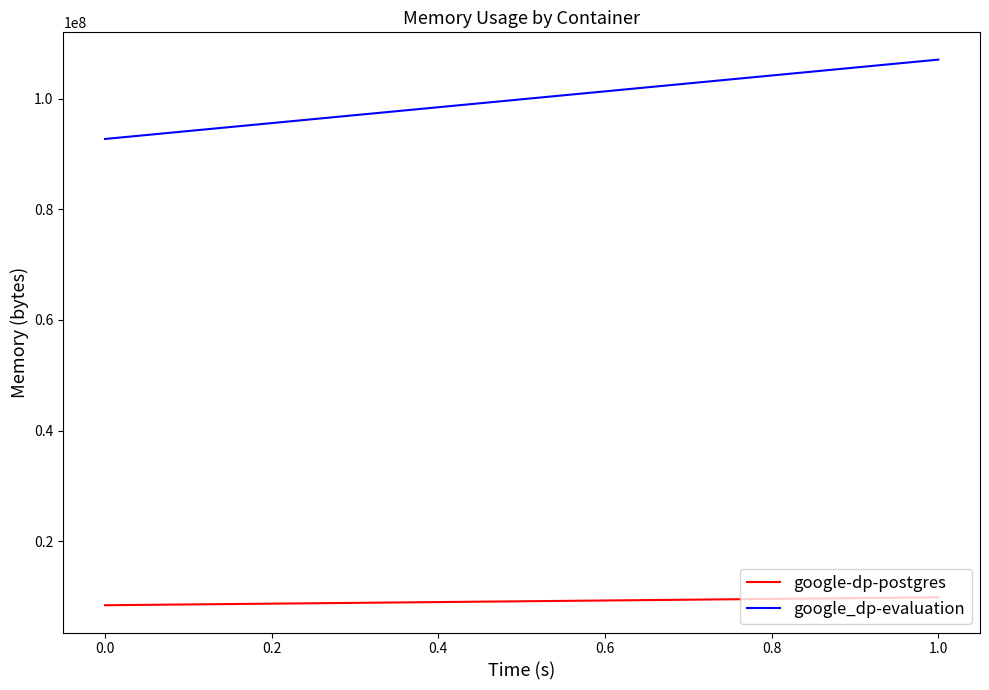

How many data points in google_dp-evaluation are less than 107032576?

1